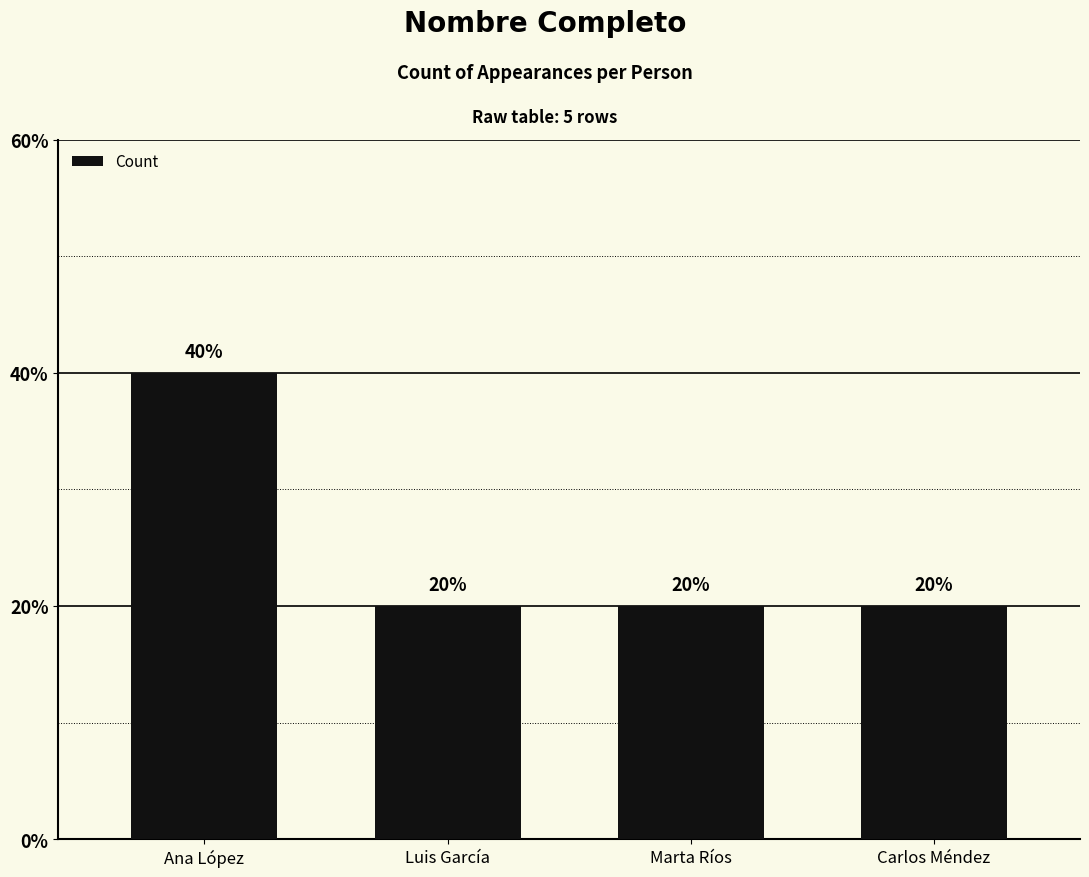

How many values are between 1 and 2?

4